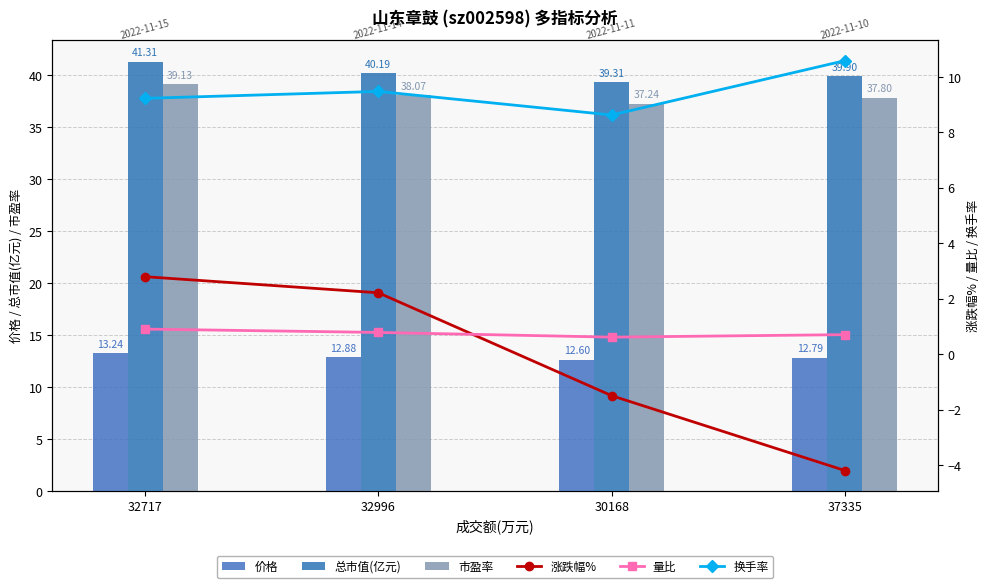

Reading right to left, extract all data points from this chart.

价格: 37335=12.8	30168=12.6	32996=12.9	32717=13.2
总市值(亿元): 37335=39.9	30168=39.3	32996=40.2	32717=41.3
市盈率: 37335=37.8	30168=37.2	32996=38.1	32717=39.1
涨跌幅%: 37335=-4.2	30168=-1.5	32996=2.2	32717=2.8
量比: 37335=0.7	30168=0.6	32996=0.8	32717=0.9
换手率: 37335=10.6	30168=8.6	32996=9.5	32717=9.2